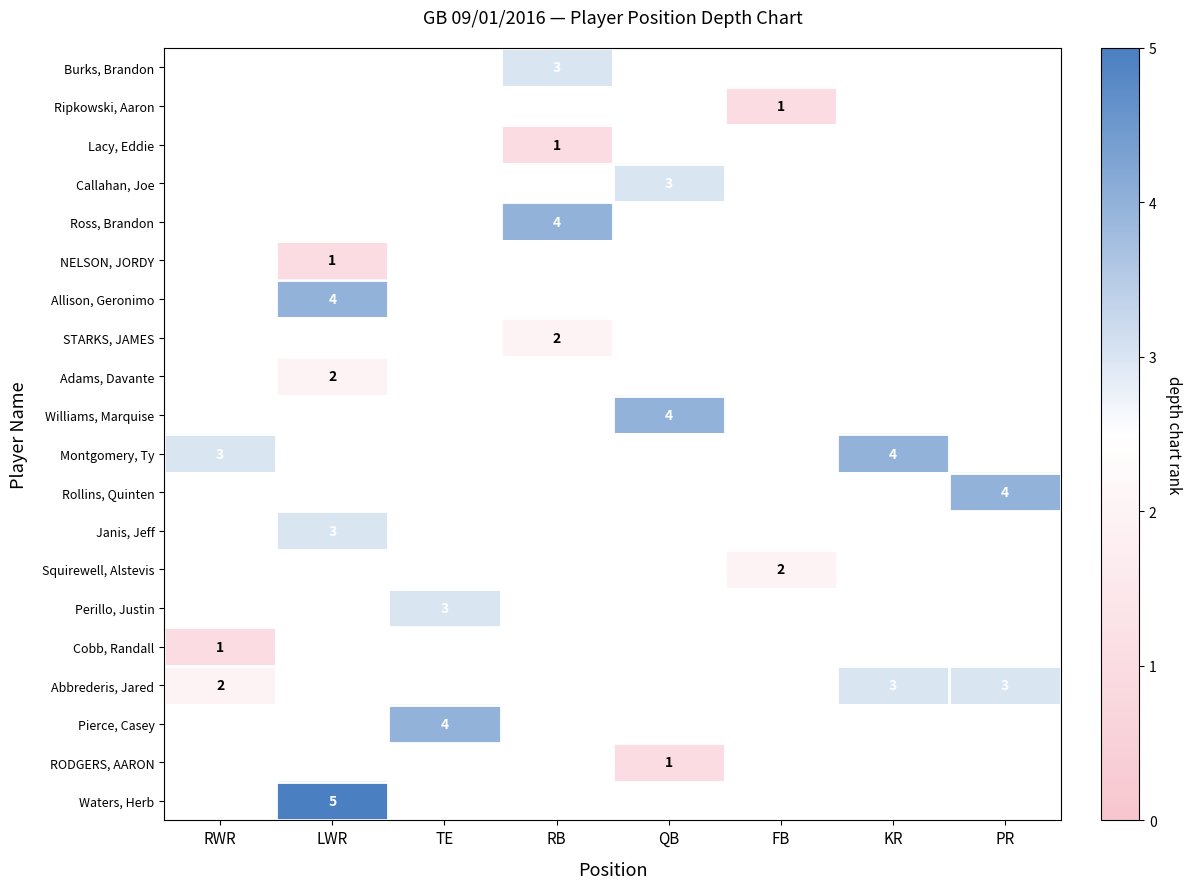

Is it true that Montgomery, Ty equals 2 at KR?

False